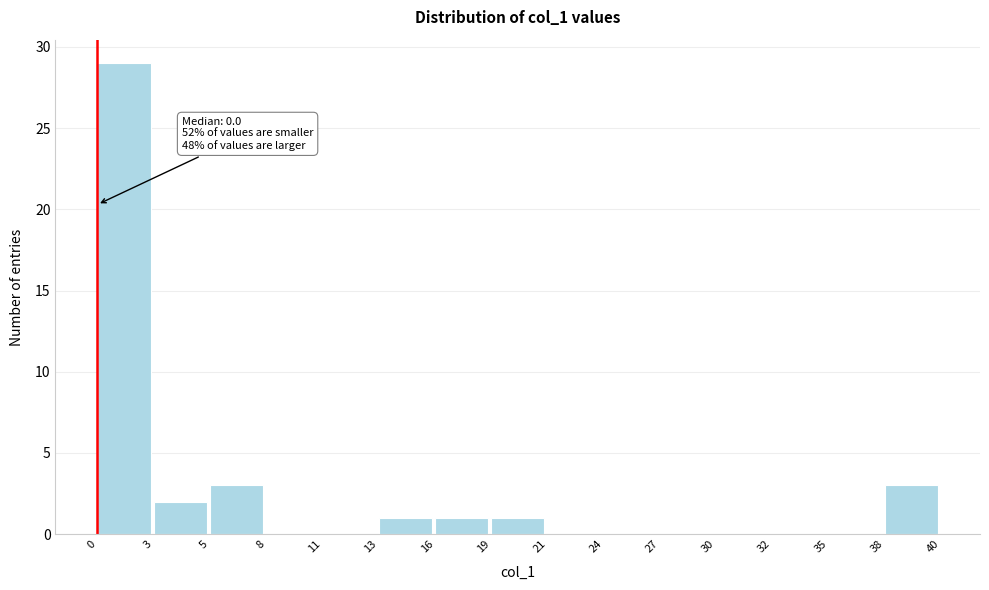

Reading left to right, extract all data points from this chart.

0=29	3=2	5=3	8=0	11=0	13=1	16=1	19=1	21=0	24=0	27=0	30=0	32=0	35=0	38=3